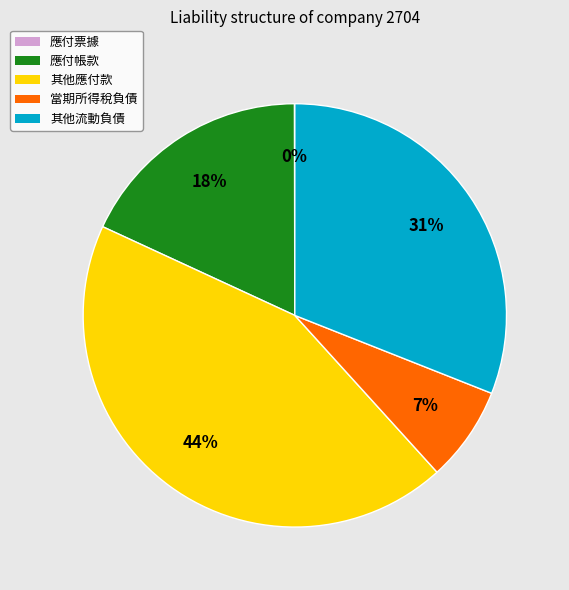

Which has a higher value, 其他應付款 or 應付帳款?

其他應付款